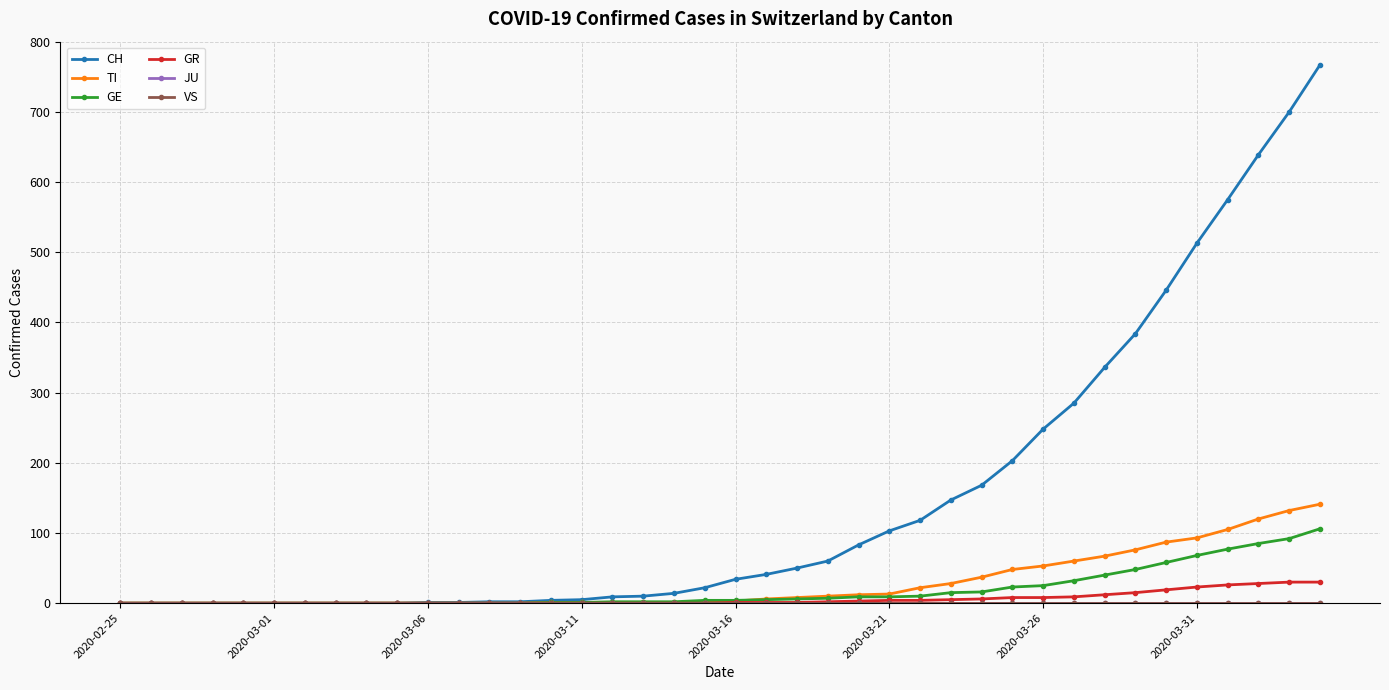

Is this an area chart (filled region under the line)?

No